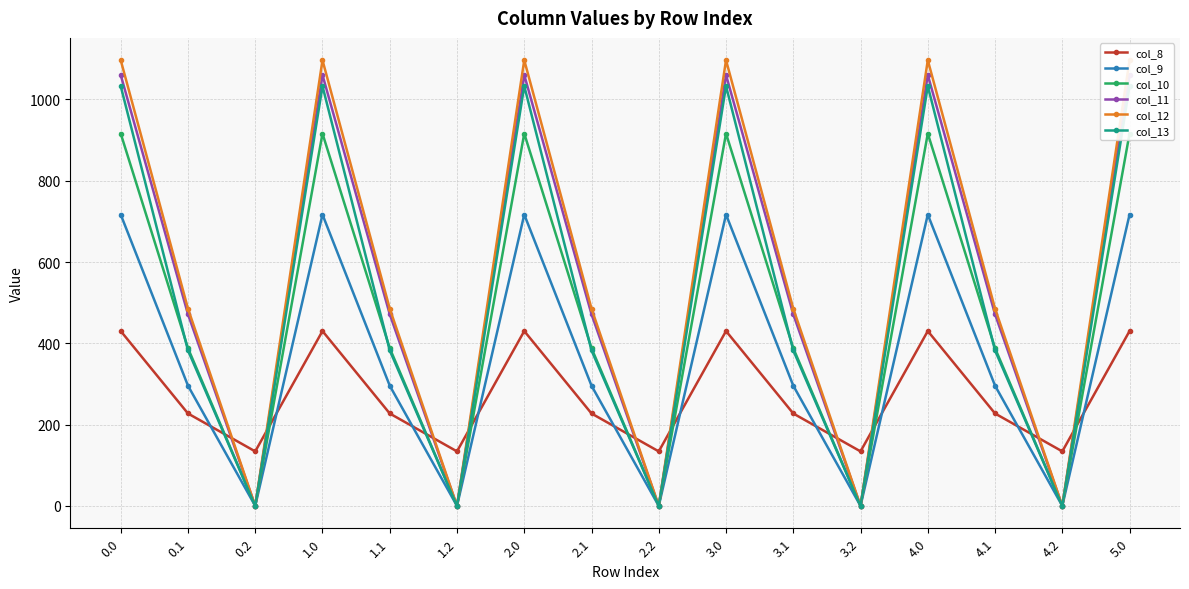

In col_11, how many points are lower than both neighbors (excluding endpoints)?

5